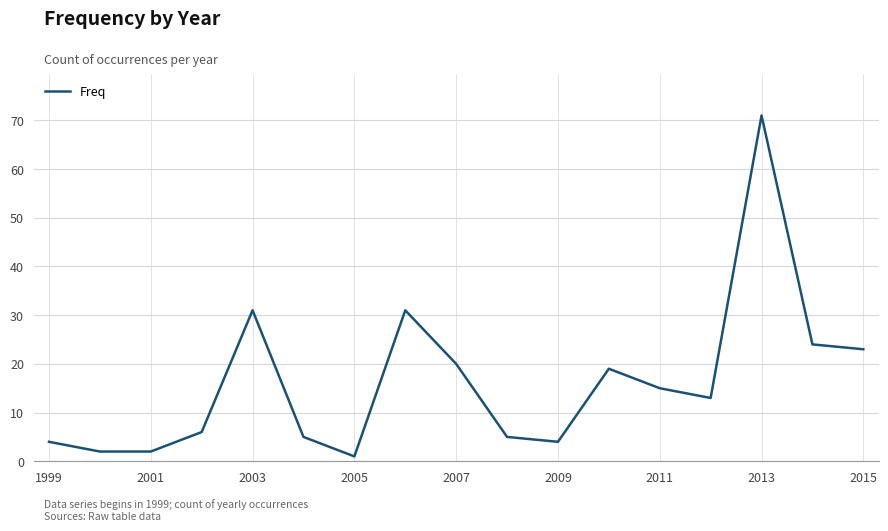

What is the difference between the maximum and minimum values?

70